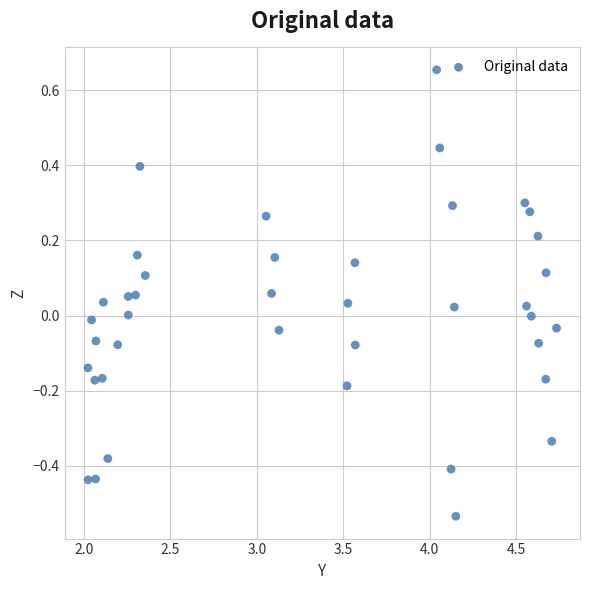

What is the range of X values (max minus min)?

2.7